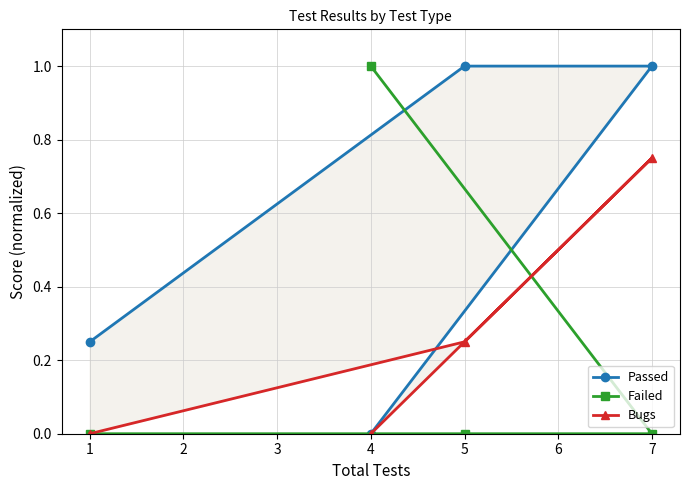

Which category has the highest value in the Failed series?

4